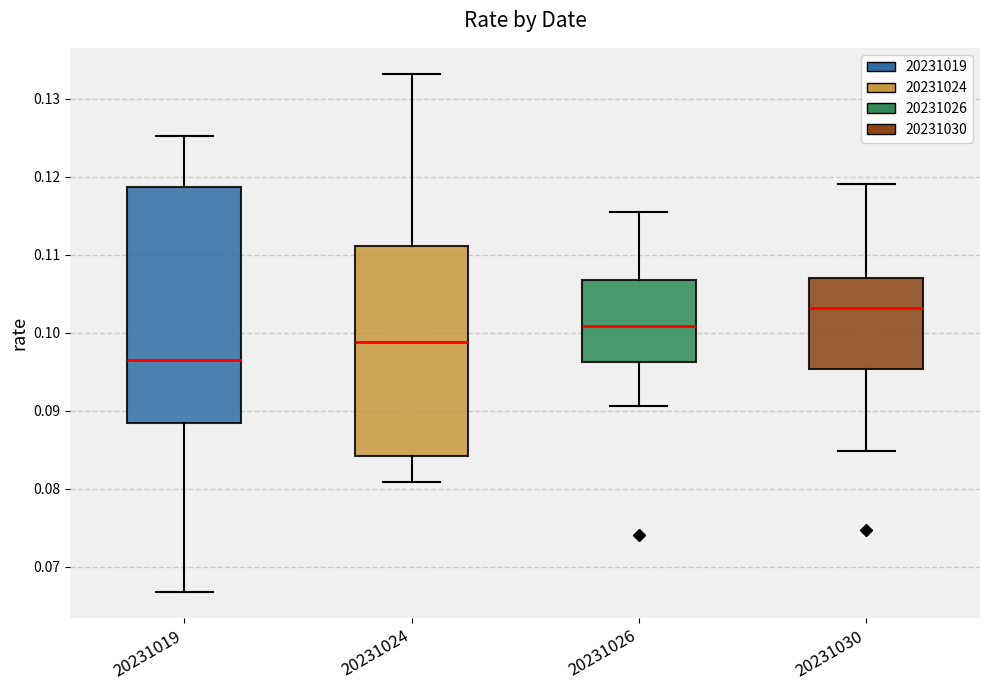

Where does the median line of the box at x = 20231019 sit on the y-axis? The values are not printed on the chart, so give them approximately, as read against the axis.

0.097